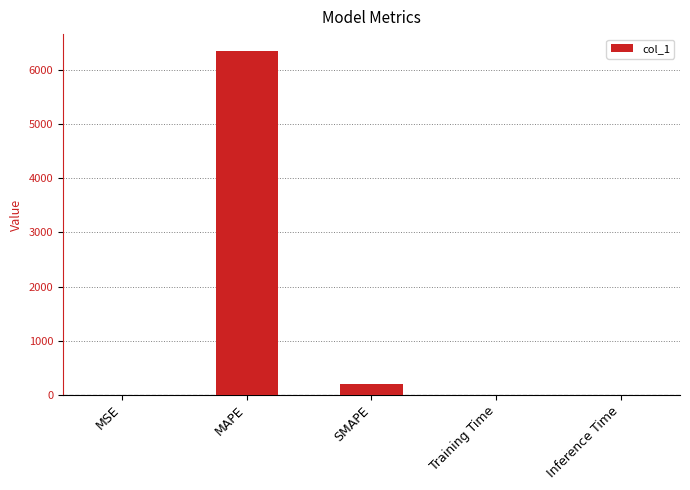

What is the sum of all values?

6547.7